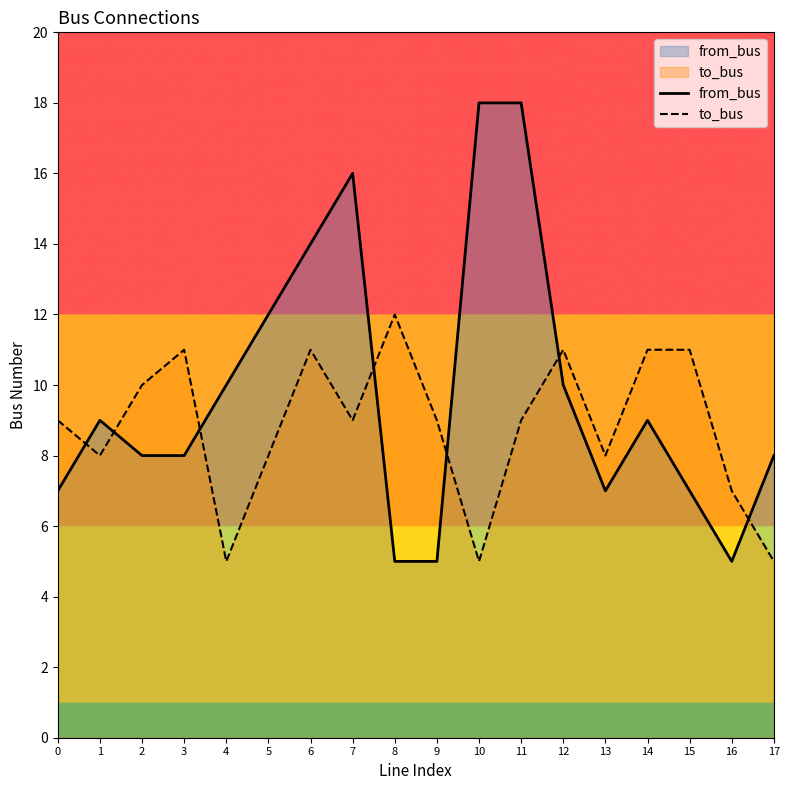

What value does the from_bus series have at 6, to the nearest 10?

10